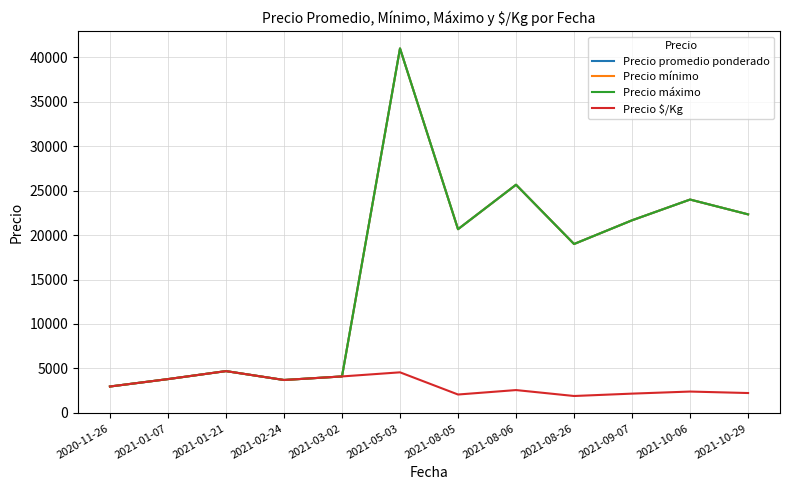

True or false: Precio mínimo and Precio promedio ponderado cross at least once.

False